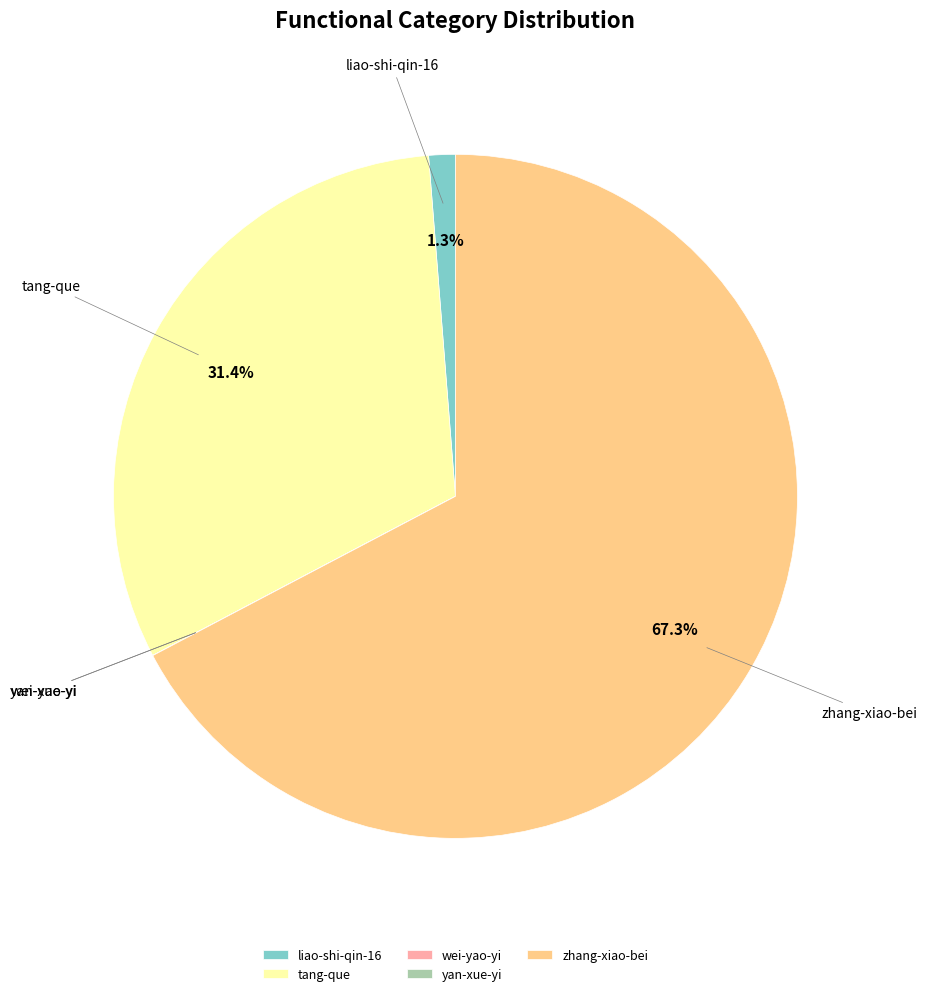

Does any single category account for the majority?

Yes